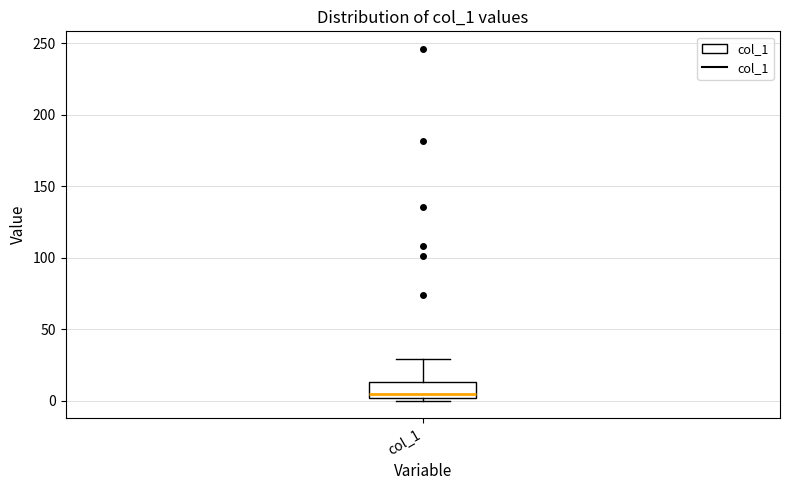

Read this box plot against the y-axis: the position of the median line, the range covered by the box, and the ends of both whiskers. The values are not printed on the chart, so give them approximately, as read against the axis.

median 5, box 0 to 15, whiskers 0 (just below the box's lower edge) to 30